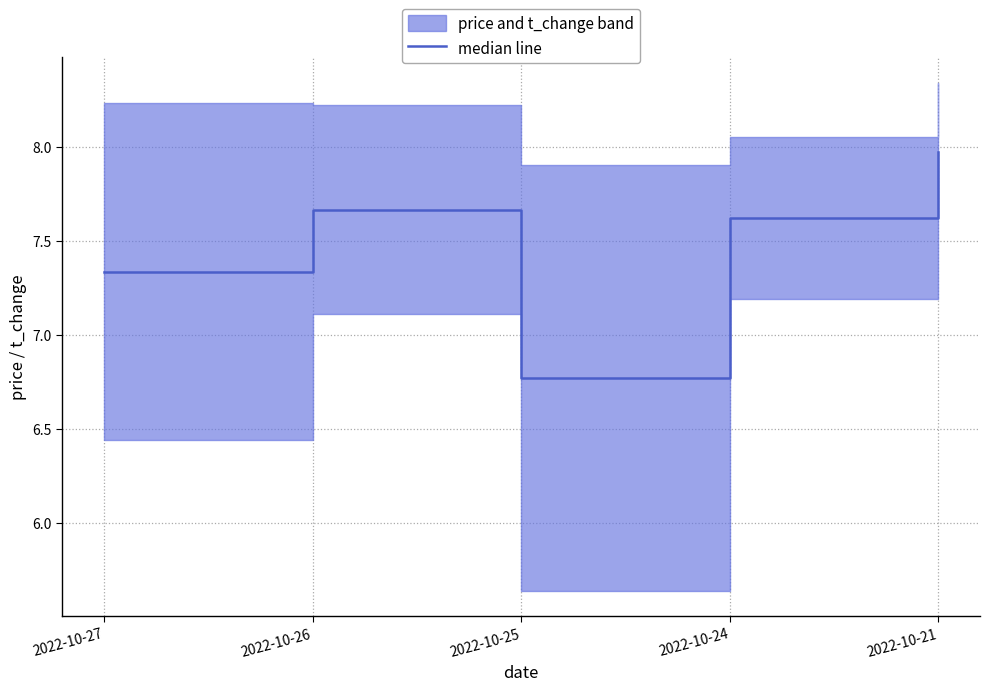

What is the ratio of the value at 2022-10-25 to the value at 2022-10-27?

0.9